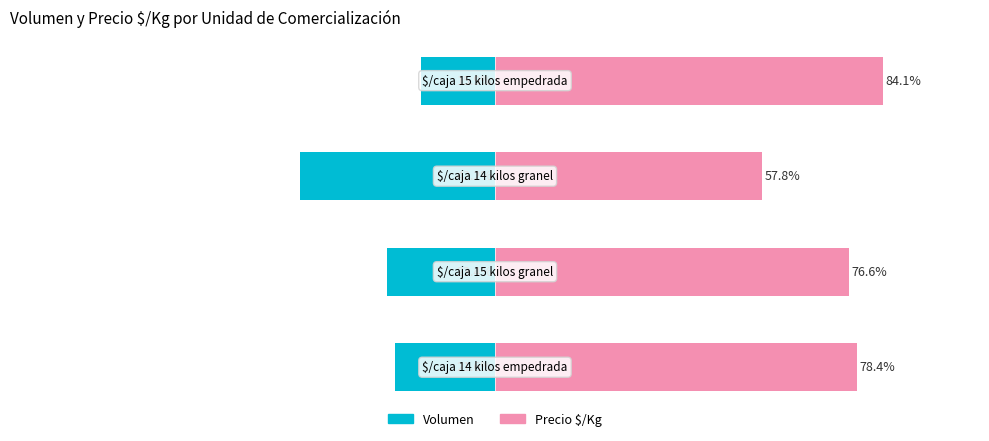

Rank the series at 1 from lowest to highest value.

Volumen, Precio $/Kg